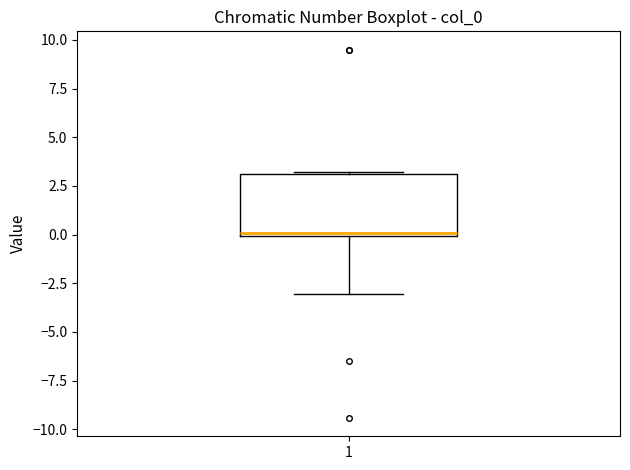

Transcribe this box plot: give where the median line is, the range the box spans, and where the two whiskers end, as read against the y-axis. The values are not printed on the chart, so give them approximately, as read against the axis.

median 0, box 0 to 3, whiskers -3 to 3